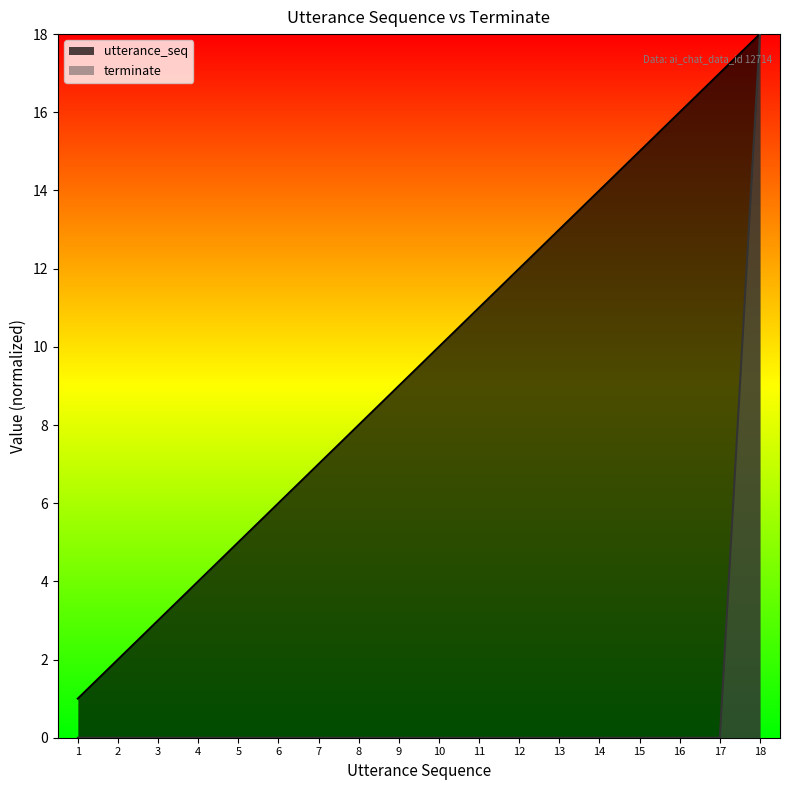

Rank the series at 3 from highest to lowest value.

utterance_seq, terminate